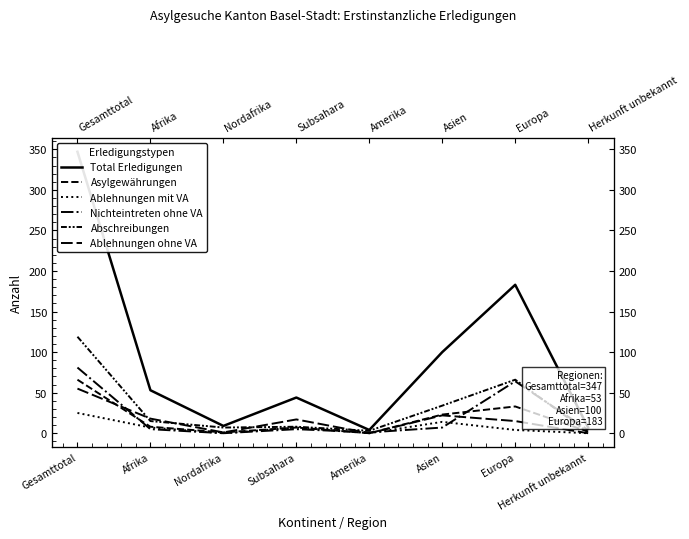

Reading left to right, what are all the values shown in this chart?

Total Erledigungen: 347	53	9	44	4	100	183	7
Asylgewährungen: 66	8	1	7	0	23	33	2
Ablehnungen mit VA: 25	7	0	7	0	14	4	0
Nichteintreten ohne VA: 81	5	0	5	1	7	64	4
Abschreibungen: 119	15	7	8	3	34	66	1
Ablehnungen ohne VA: 55	18	1	17	0	22	15	0